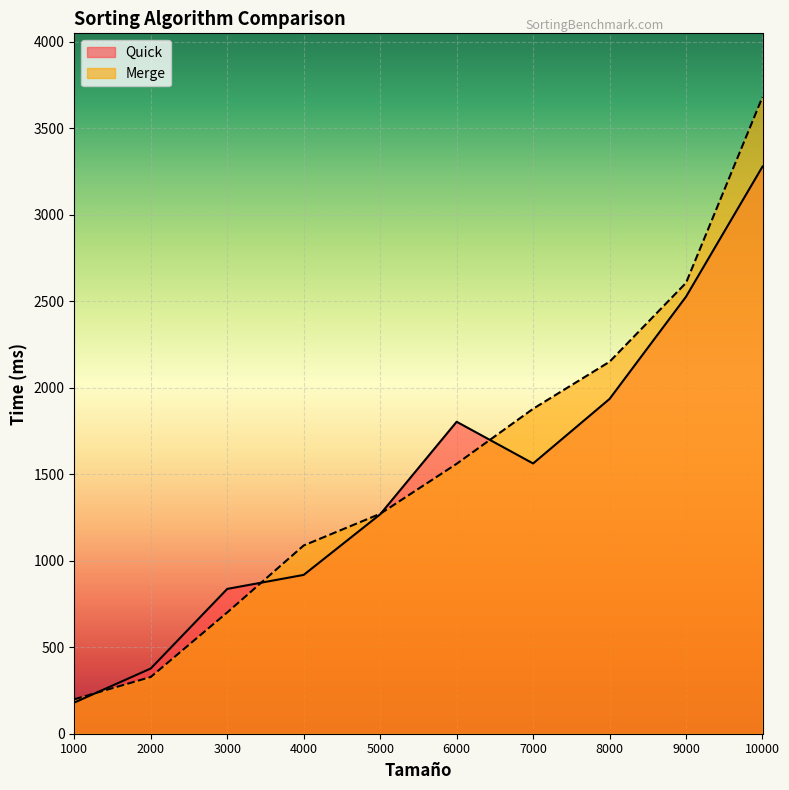

The value of Merge at 8000 is 441. True or false?

False